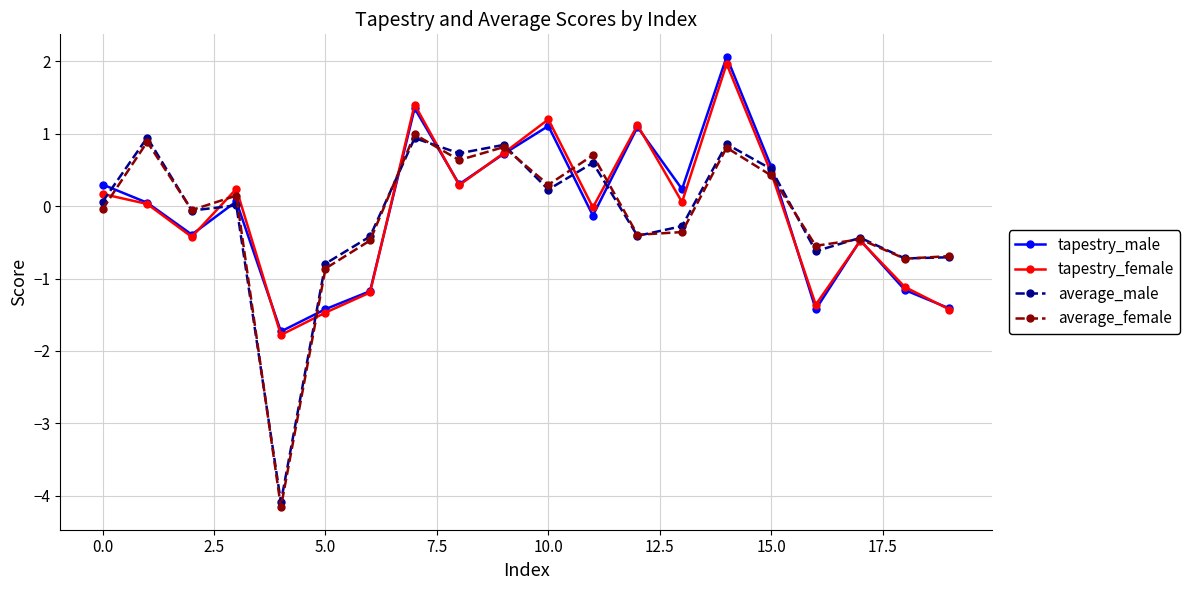

What is the maximum value shown in the chart?

2.1